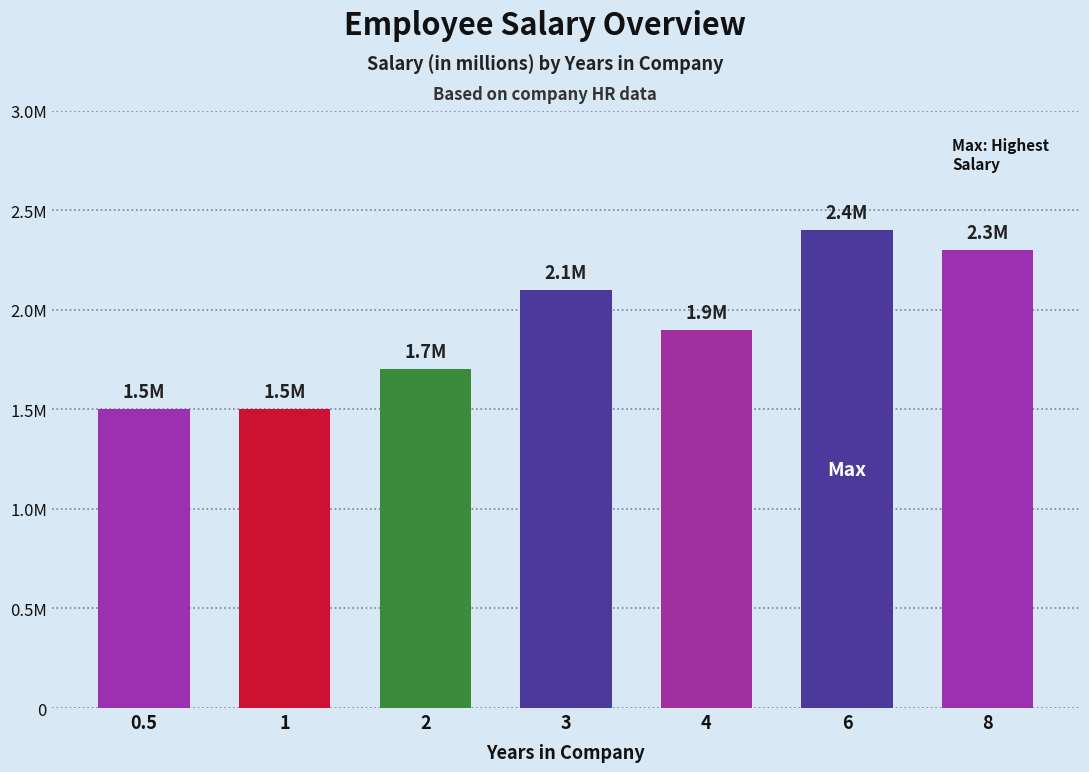

Which label corresponds to the largest value in the chart?

6